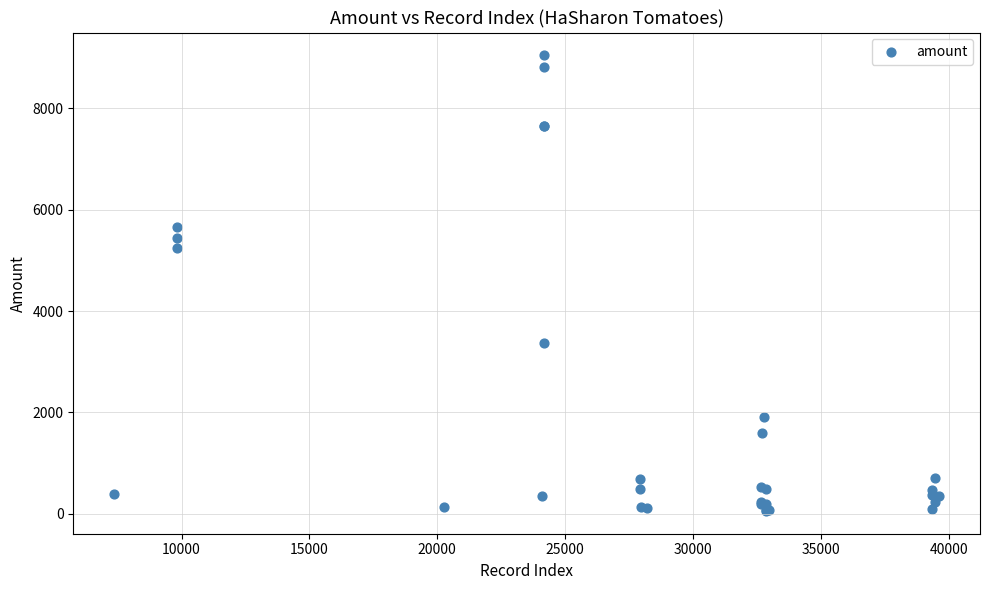

What Y value in the scatter plot is closest to 4550?

5236